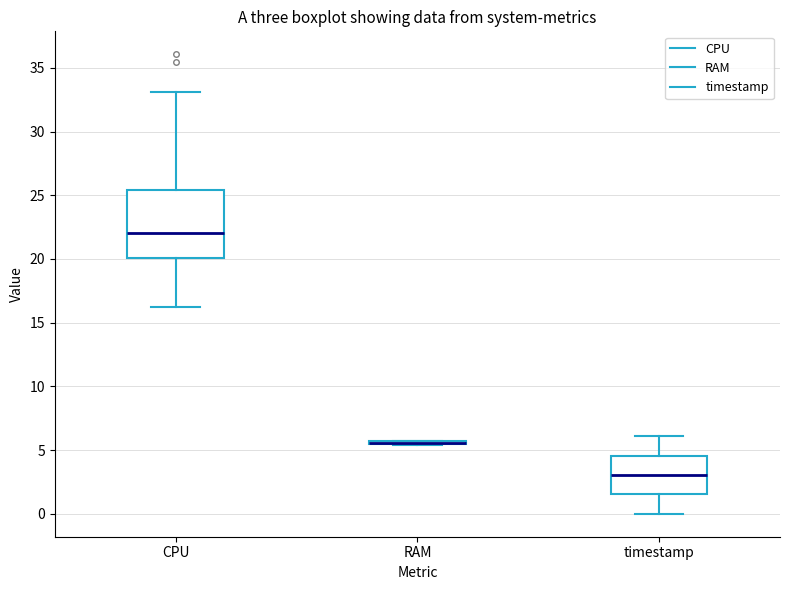

Which box is the tallest, from its lower edge to its upper edge?

CPU